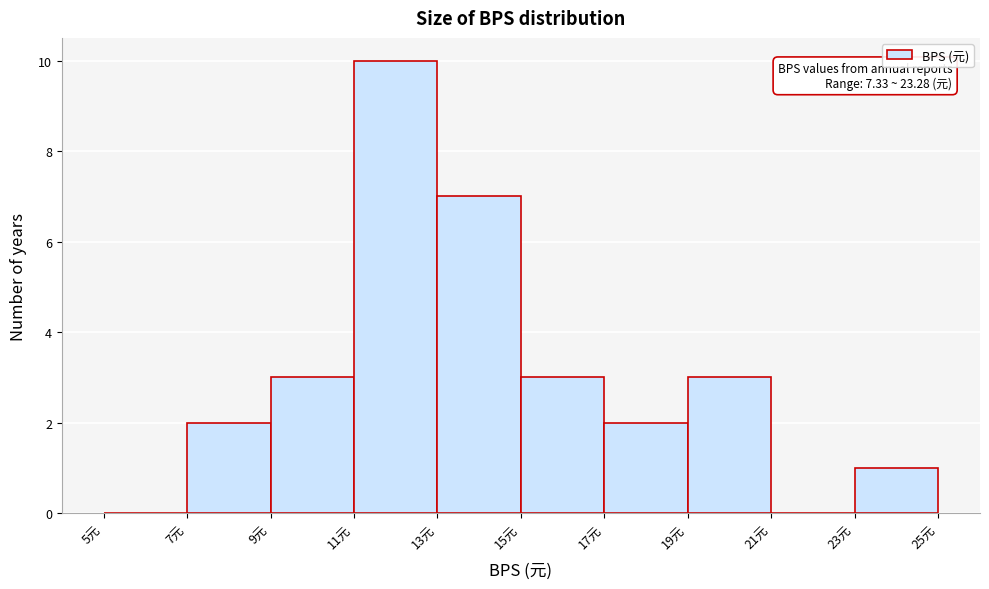

Which range on the x-axis has the tallest bar?

11 to 13